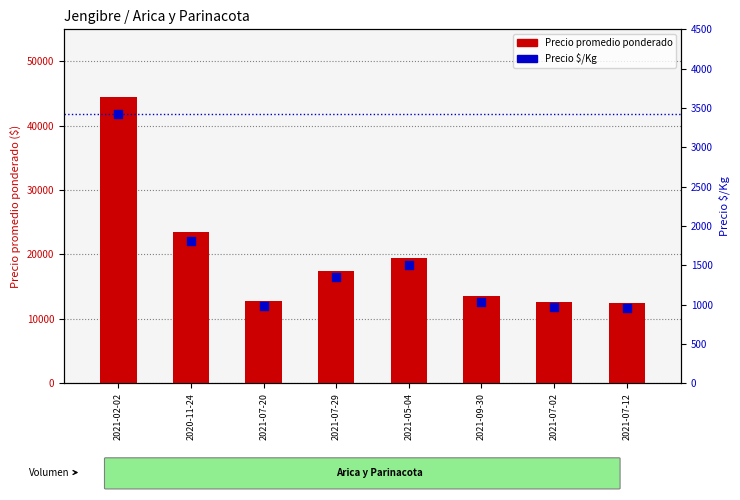

Which series reaches the minimum Y coordinate?

Precio $/Kg